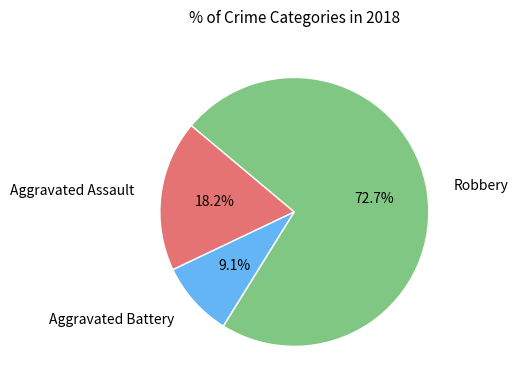

Does any single category account for the majority?

Yes